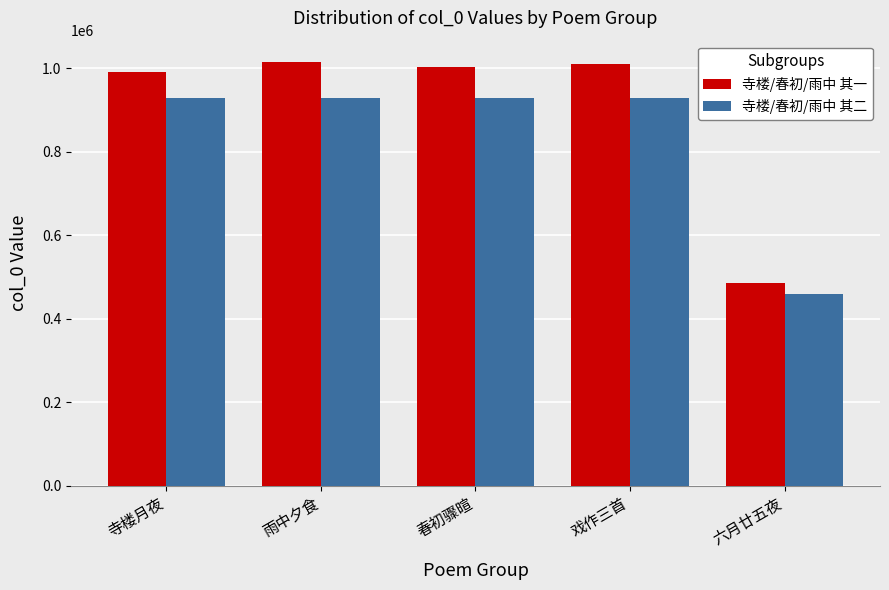

How many series are shown in this chart?

2